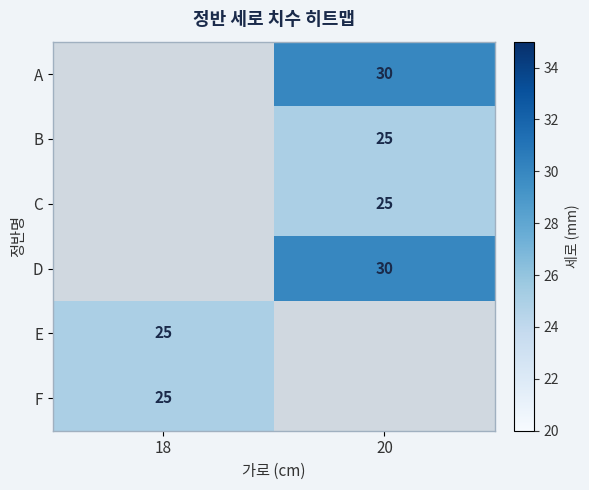

The value of A at 20 is 14. True or false?

False